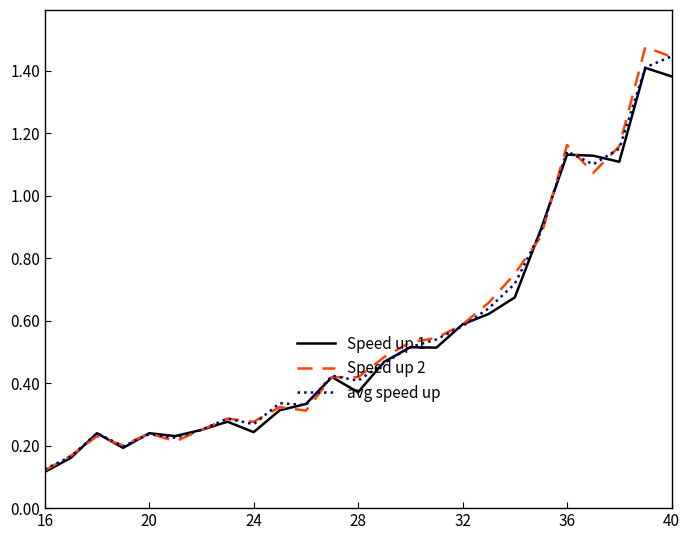

What is the smallest value displayed?

0.1